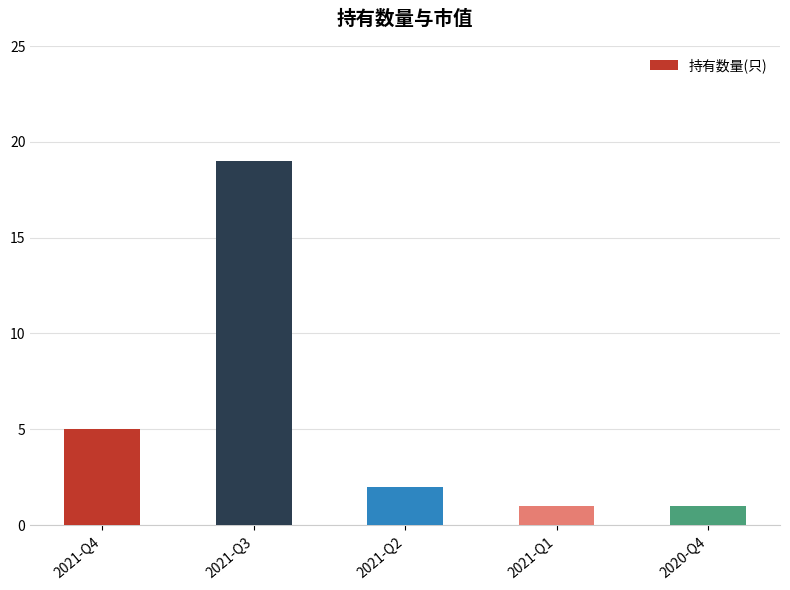

What is the label of the 5th bar from the left?

2020-Q4